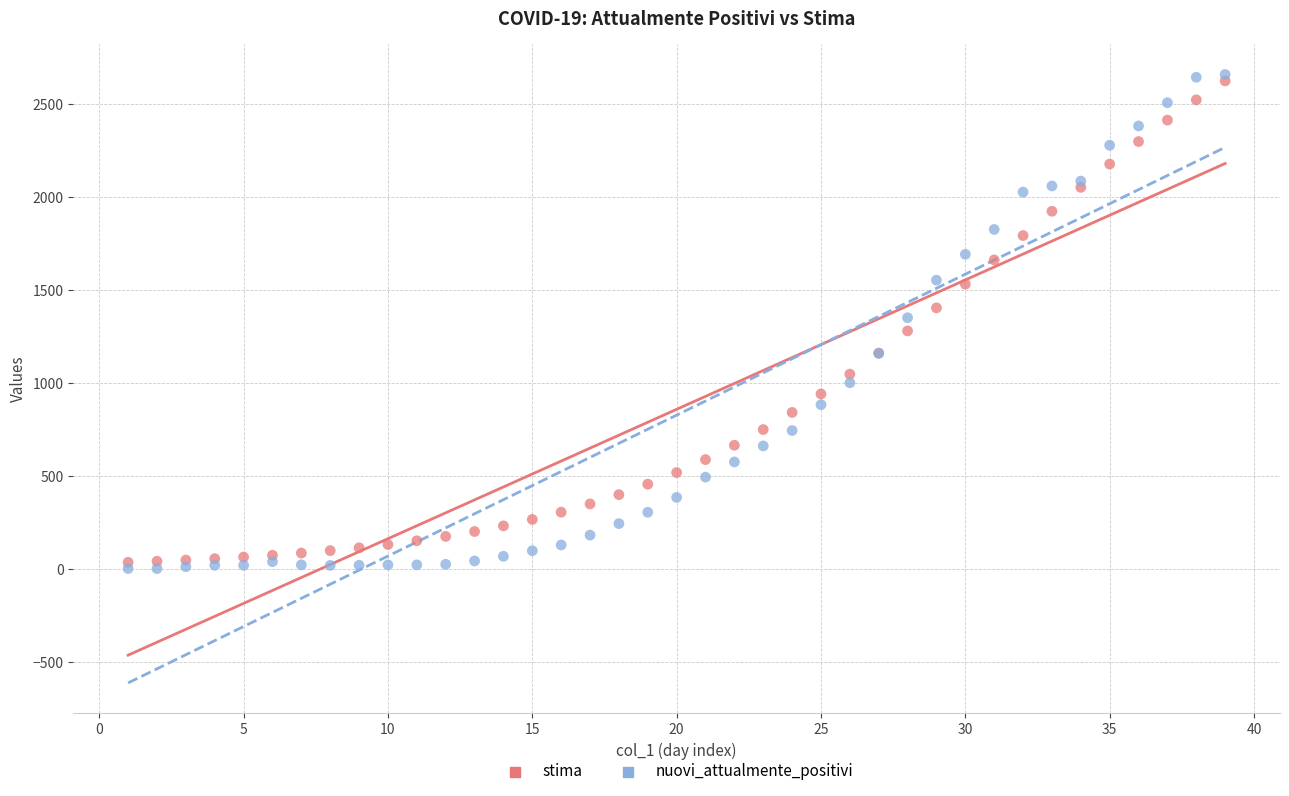

What are all the series names shown in the legend?

stima, nuovi_attualmente_positivi